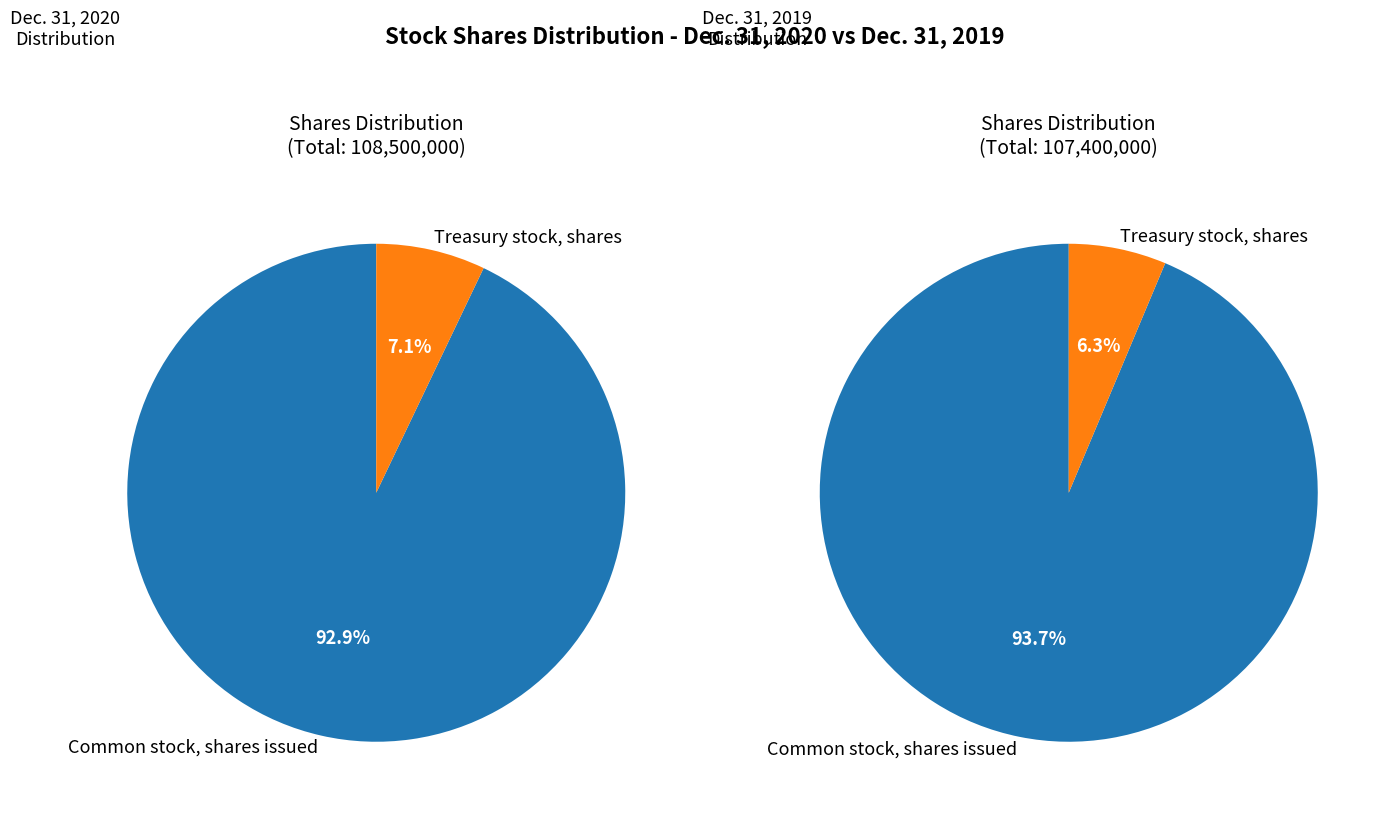

True or false: Common stock, shares issued accounts for 99% of the total.

False